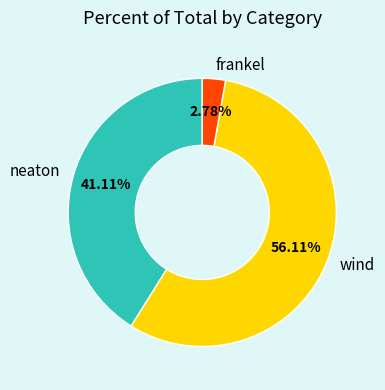

Which slice is the smallest?

frankel